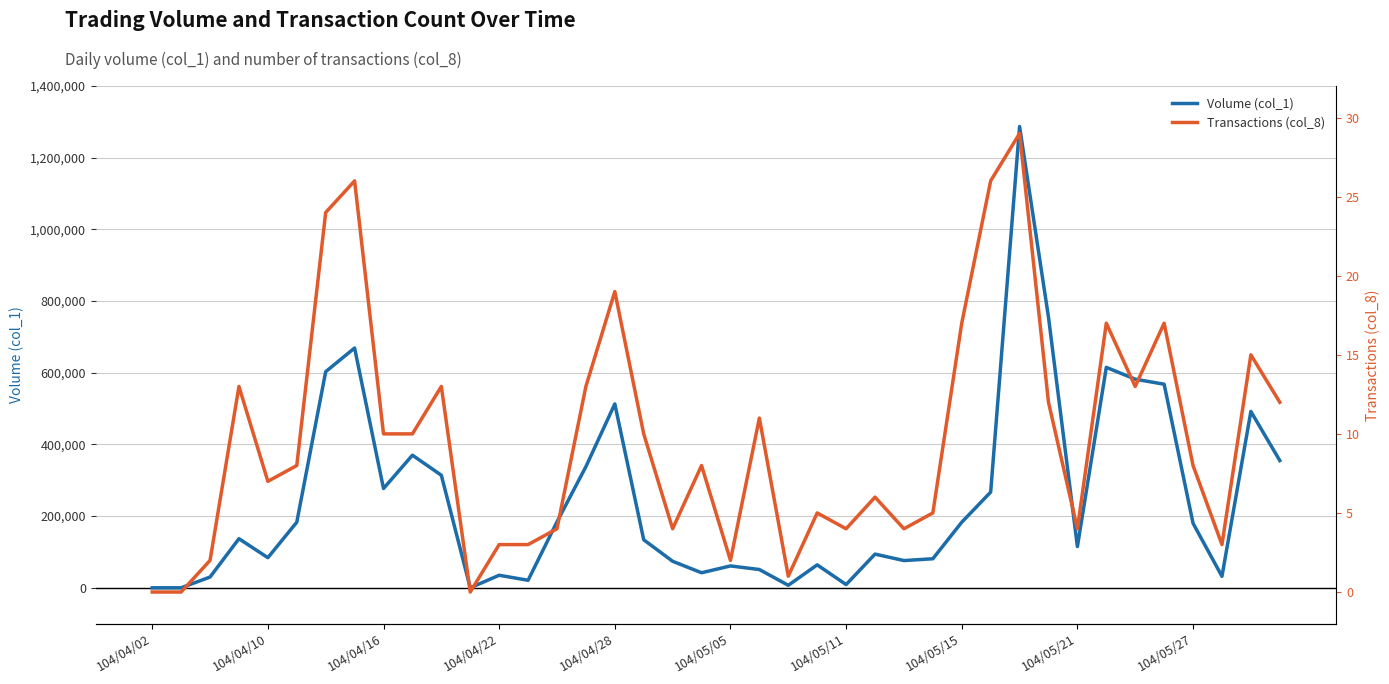

How many data points in Volume (col_1) are less than 137000?

20